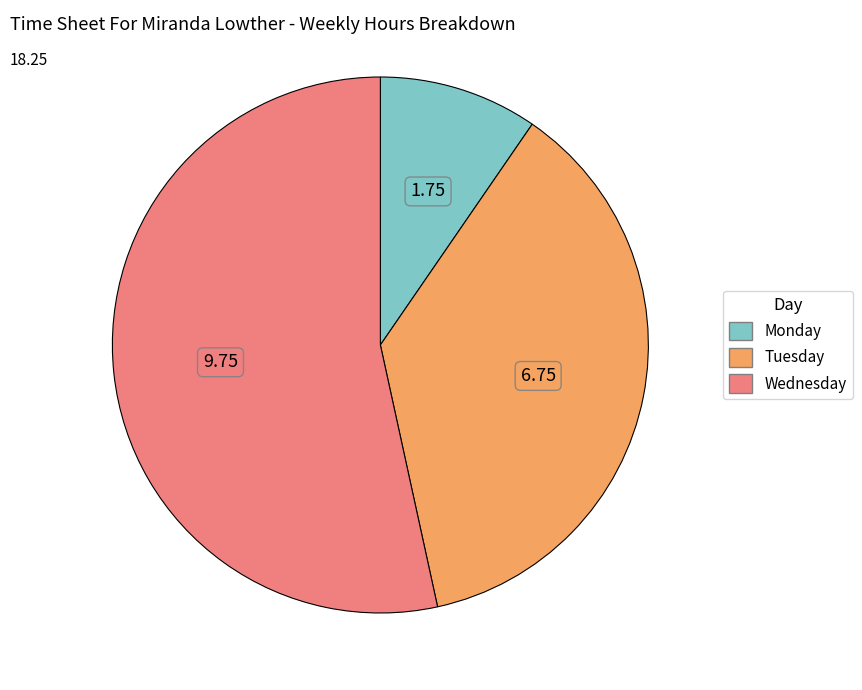

Rank the categories by value from highest to lowest.

Wednesday, Tuesday, Monday